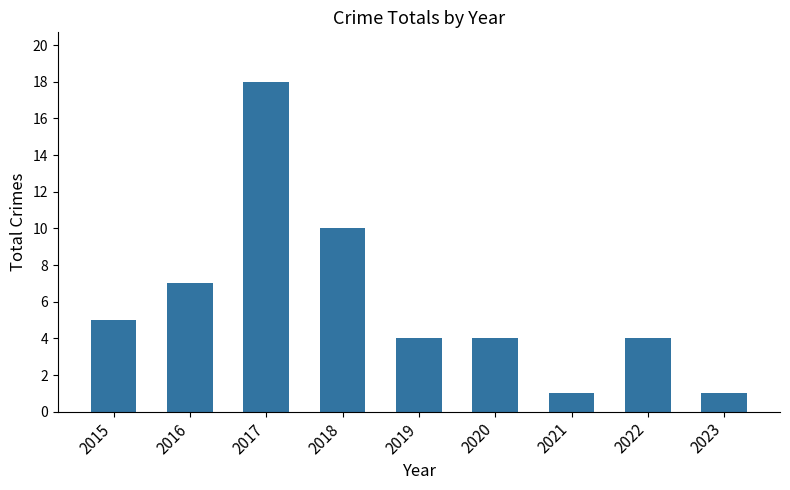

How many series are shown in this chart?

1